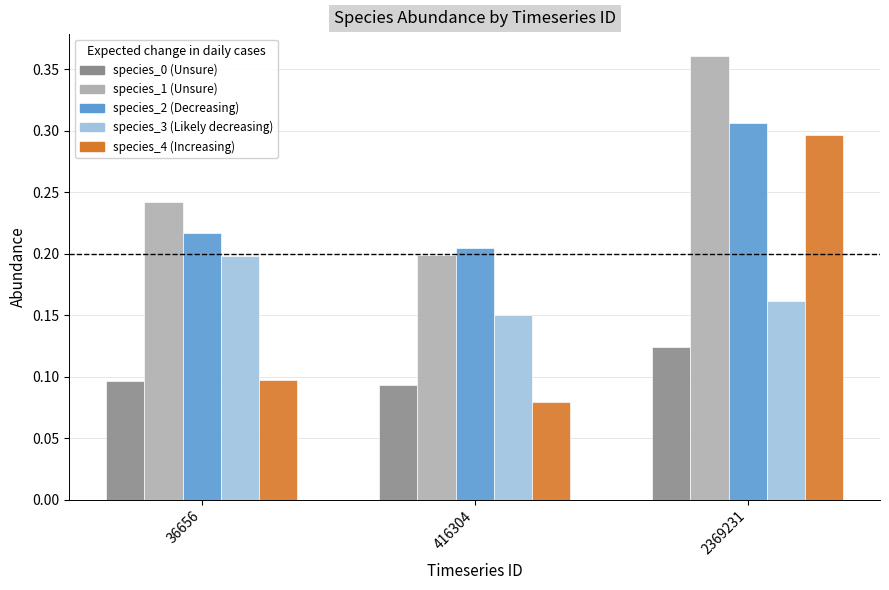

What is the total value across all series at 416304?

0.7